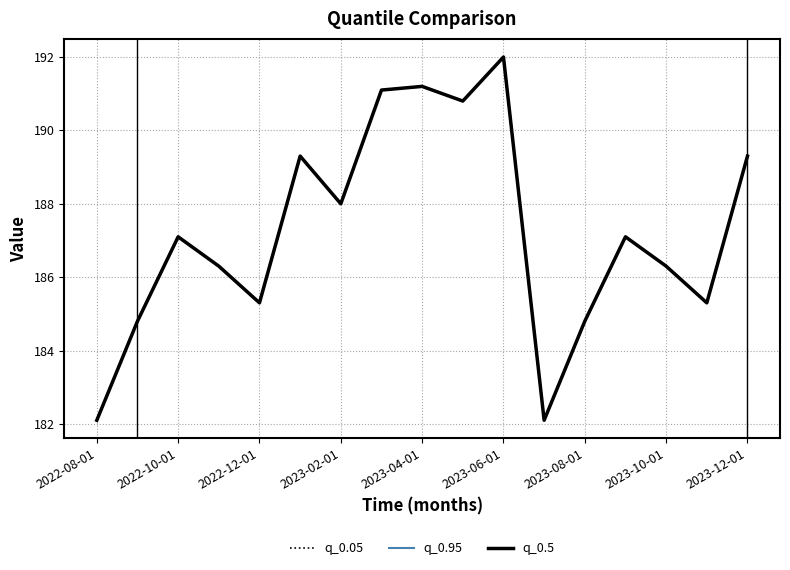

Does the chart display data point markers on the line(s)?

No